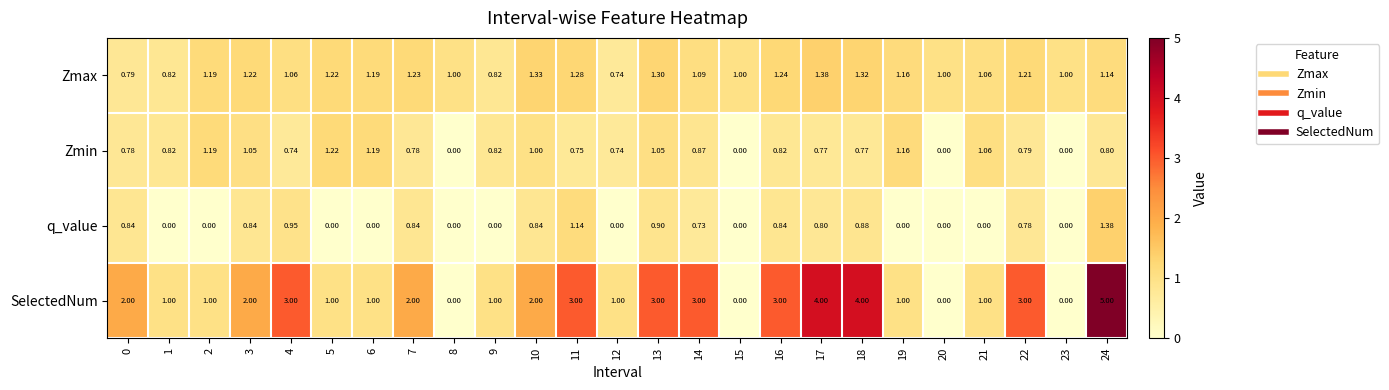

List the series in order of their overall mean, lowest first.

q_value, Zmin, Zmax, SelectedNum